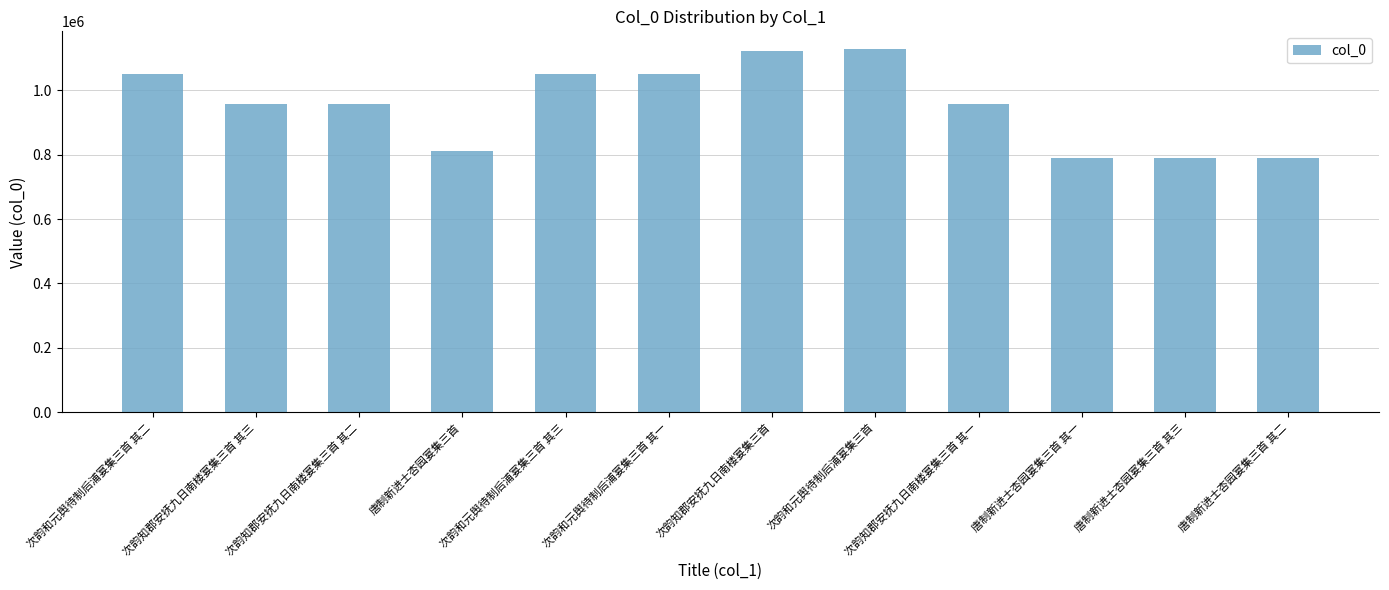

Between 次韵和元舆待制后浦宴集三首 and 次韵和元舆待制后浦宴集三首 其三, which is larger?

次韵和元舆待制后浦宴集三首